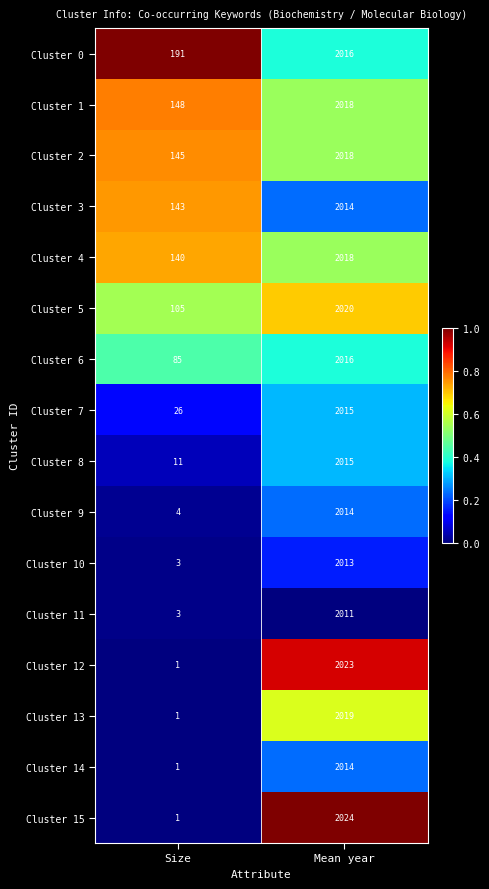

True or false: Cluster 13 has a value of 2 at Size.

False